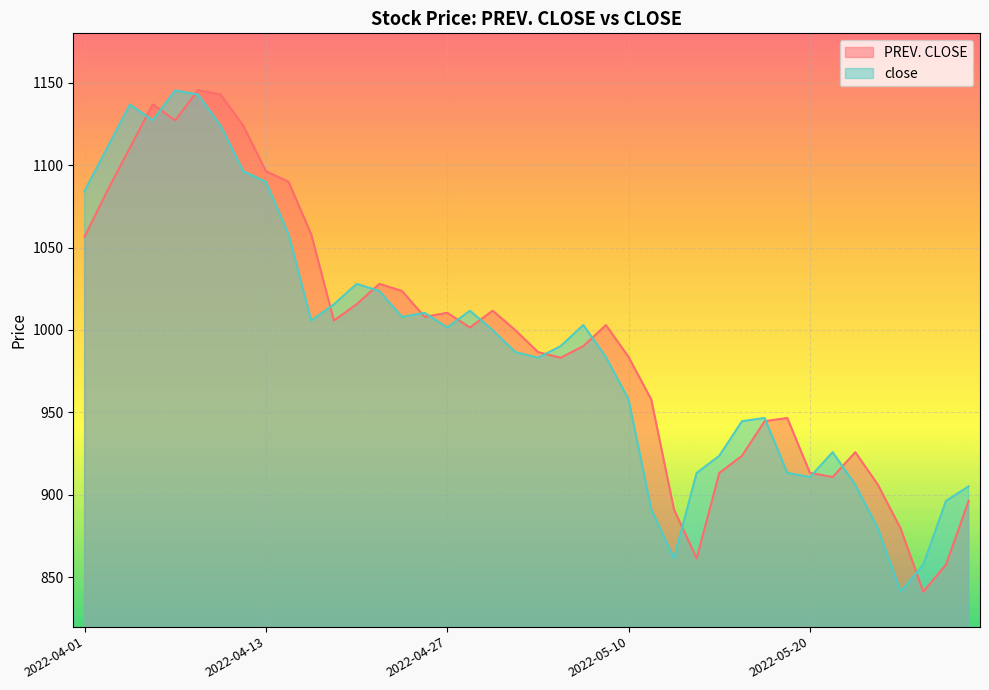

At how many categories does at least one series exceed 1121?

6